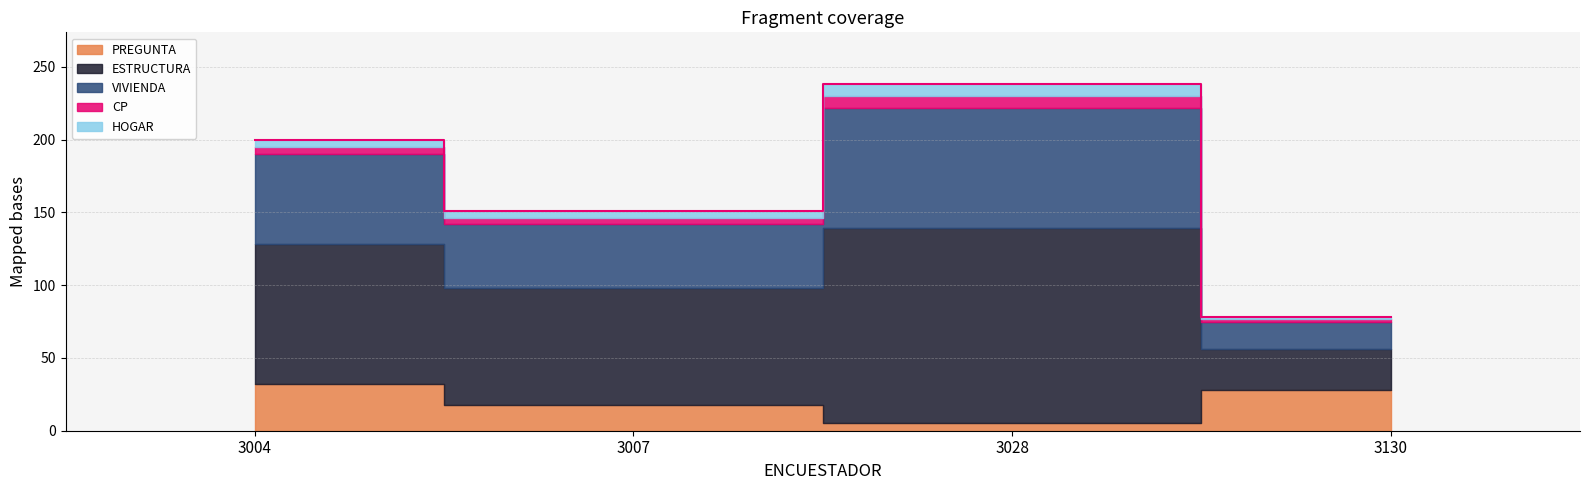

Where is the first local minimum?

3007